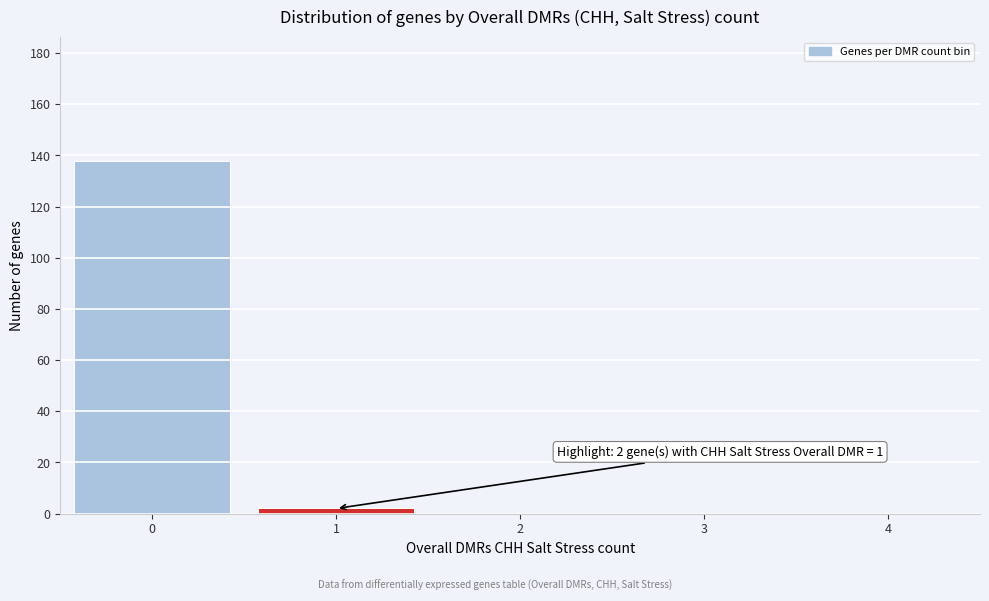

Reading left to right, extract all data points from this chart.

0=138	1=2	2=0	3=0	4=0